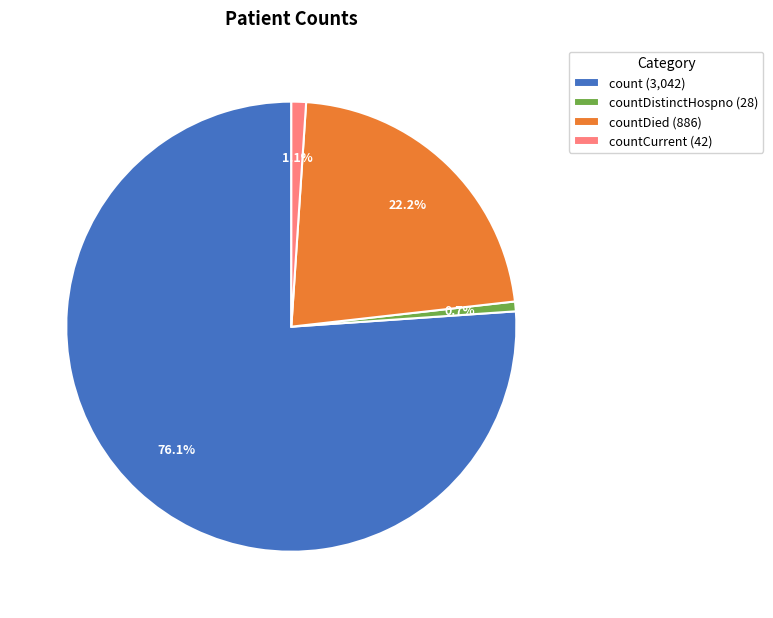

What is the largest slice in the pie chart?

count (3,042)